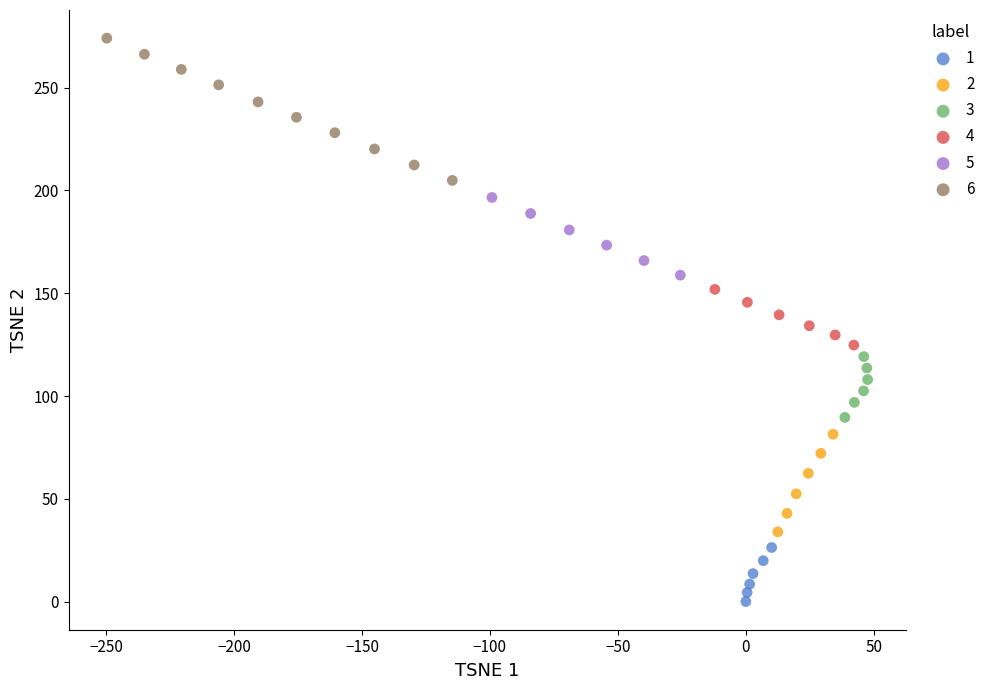

Which series has the widest spread of Y values?

6